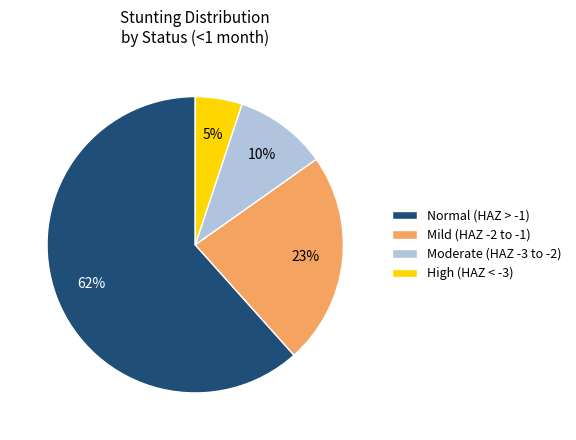

To the nearest percent, what is the difference between the largest and smallest slice percentages?

57%